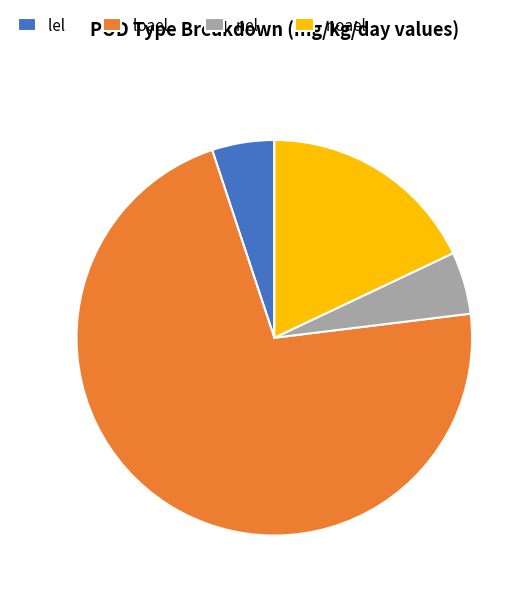

Is it true that lel is 5% of the pie?

True